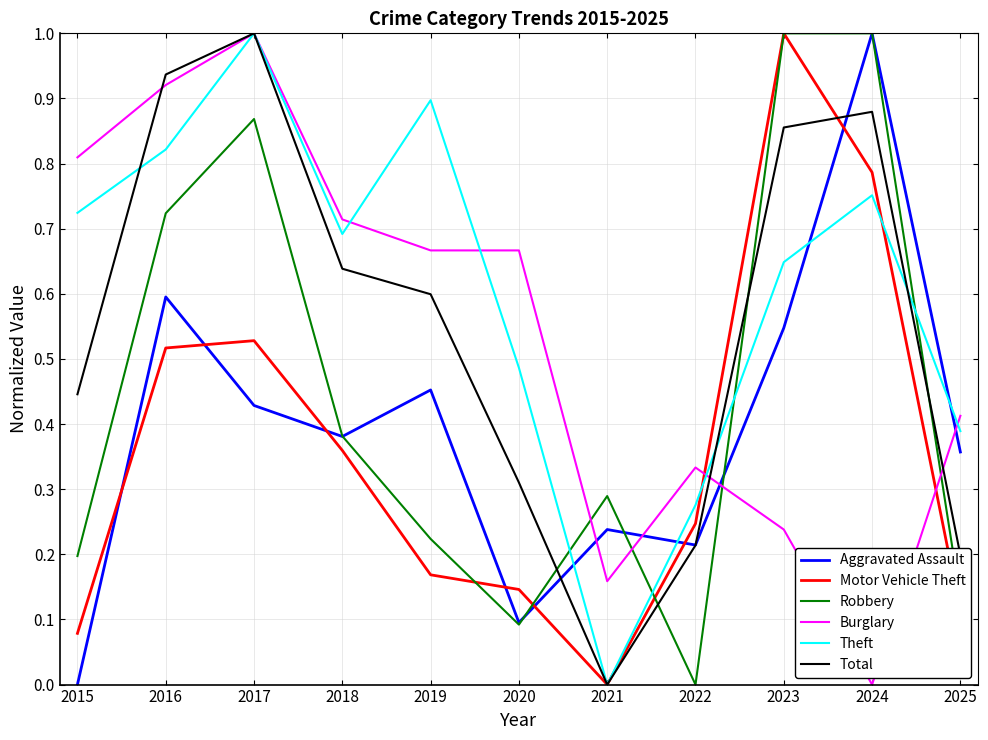

Which category has the lowest value in the Motor Vehicle Theft series?

2021